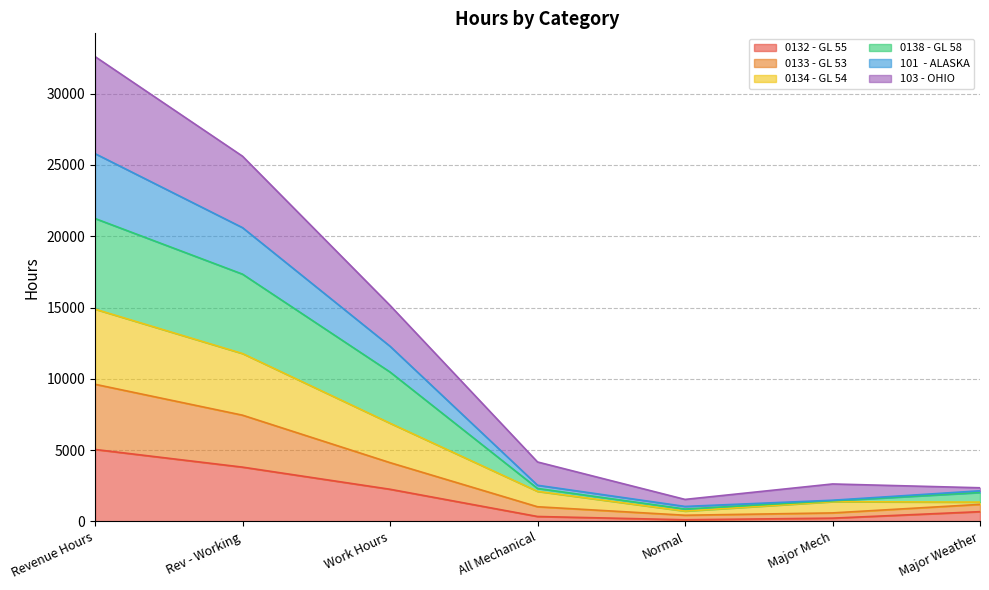

How many lines are shown in the chart?

6